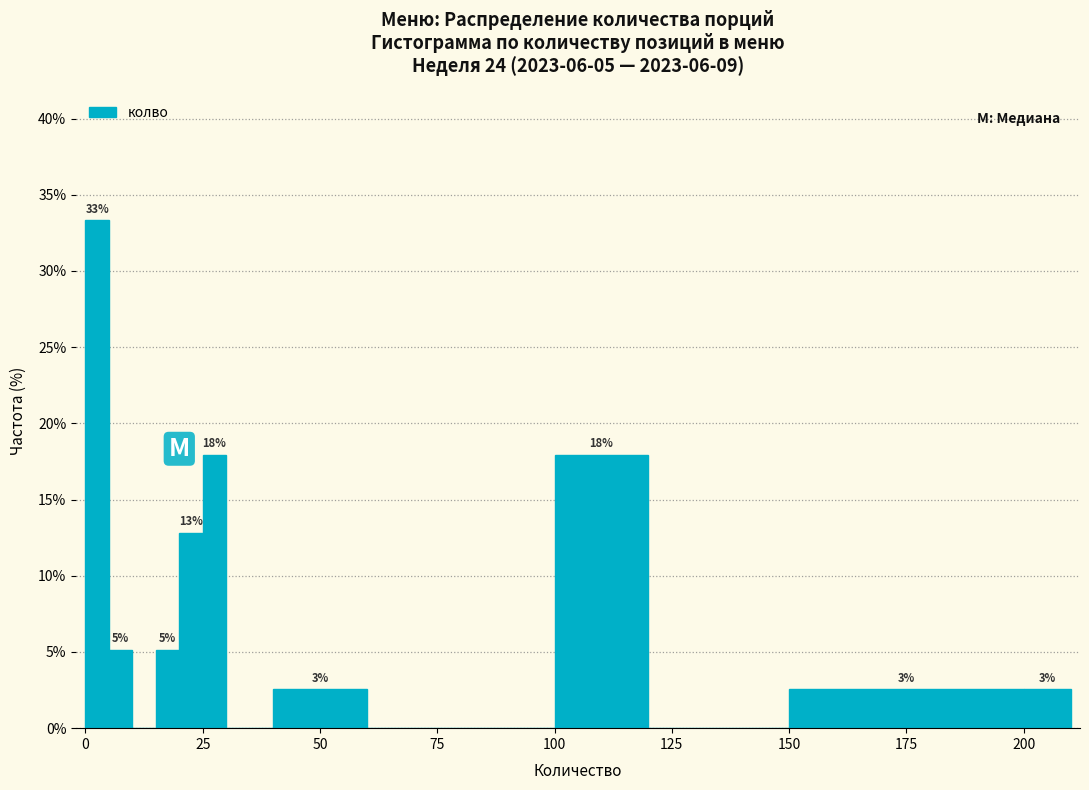

Read against the x-axis, roughly where is the centre of the tallest bar?

5